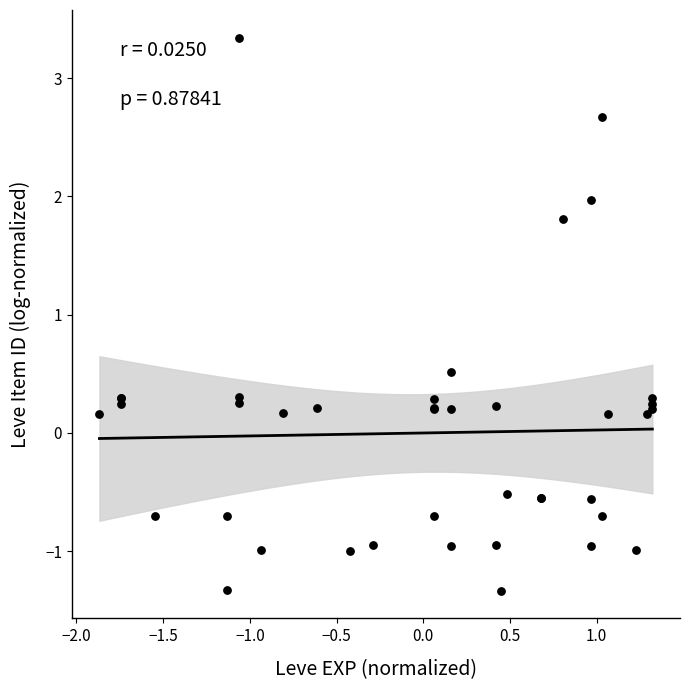

What Y value in the scatter plot is closest to 1?

0.5